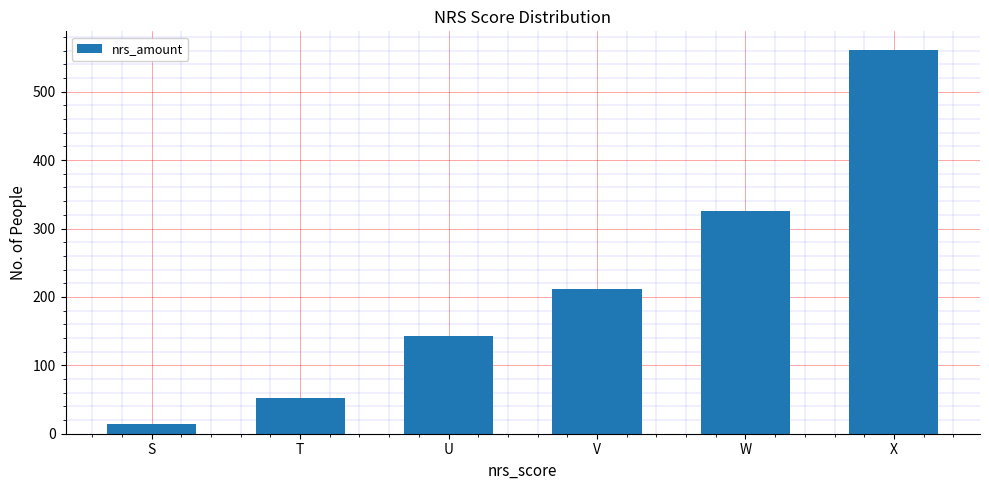

The value at W is 325.8. True or false?

True